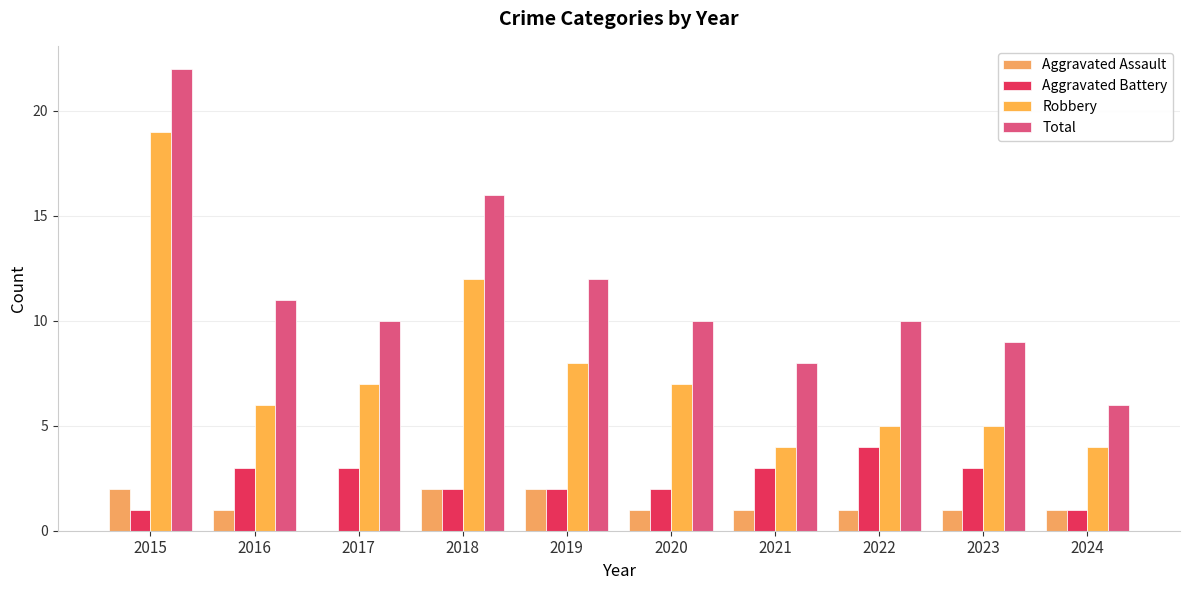

Which category has the highest value in the Total series?

2015